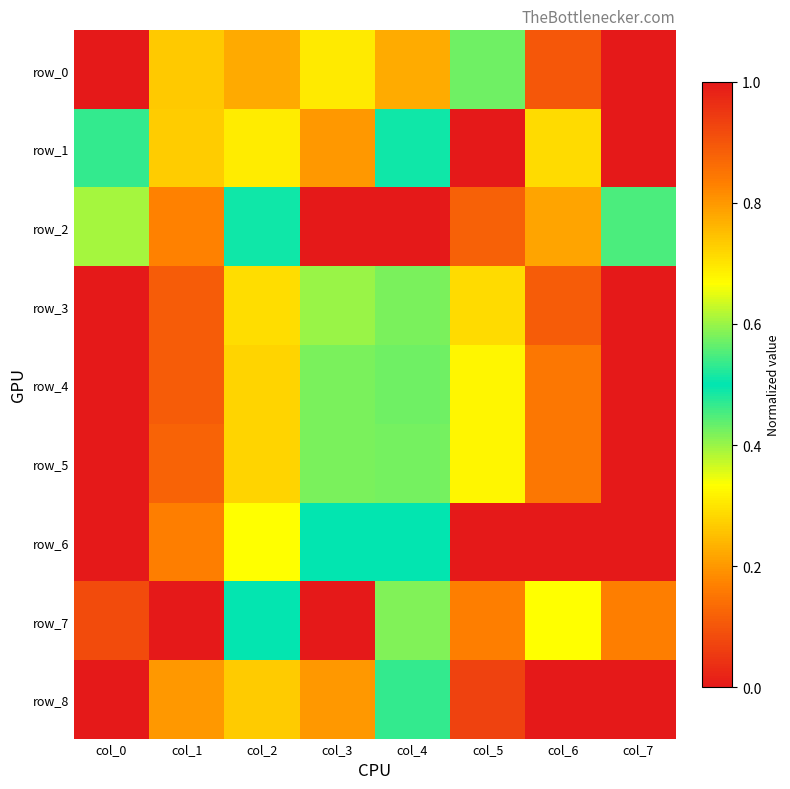

Which series has the largest range (max minus min)?

row_0